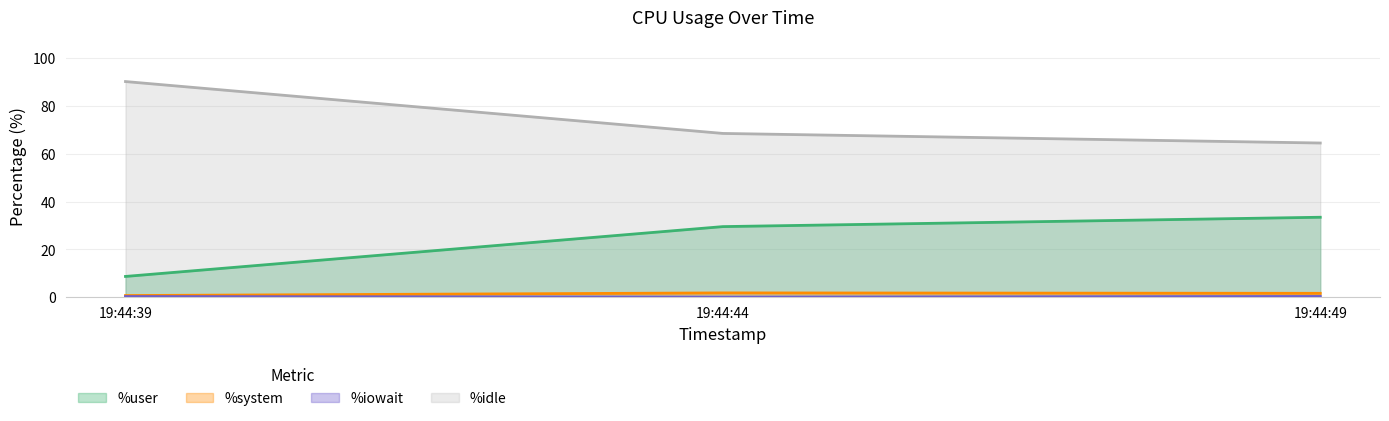

Which series has the widest spread of values?

%idle